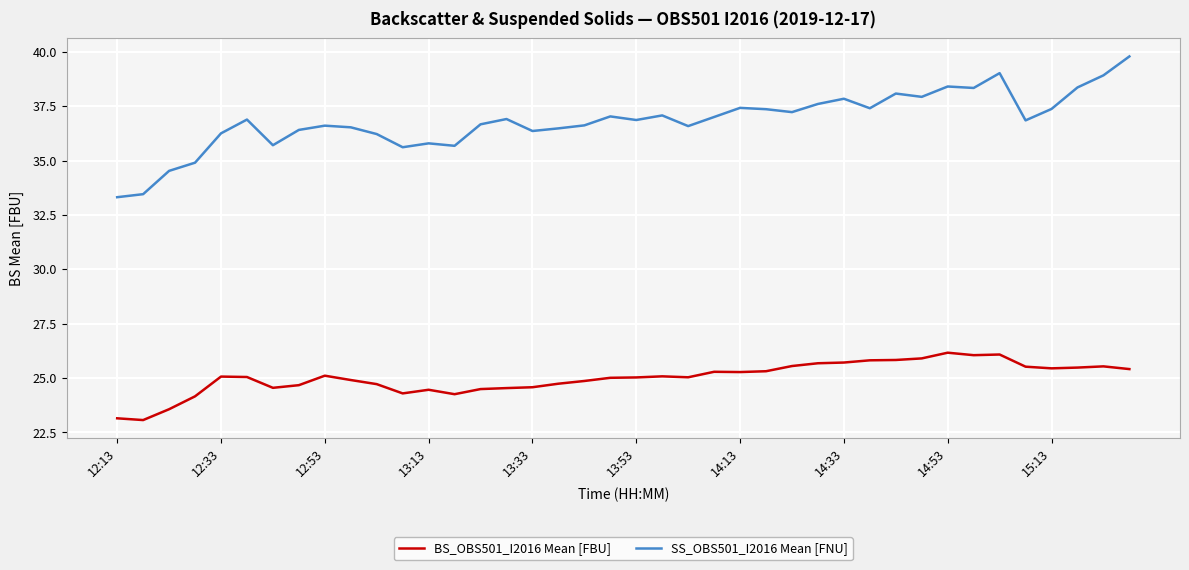

True or false: BS_OBS501_I2016 Mean [FBU] and SS_OBS501_I2016 Mean [FNU] intersect in this chart.

False